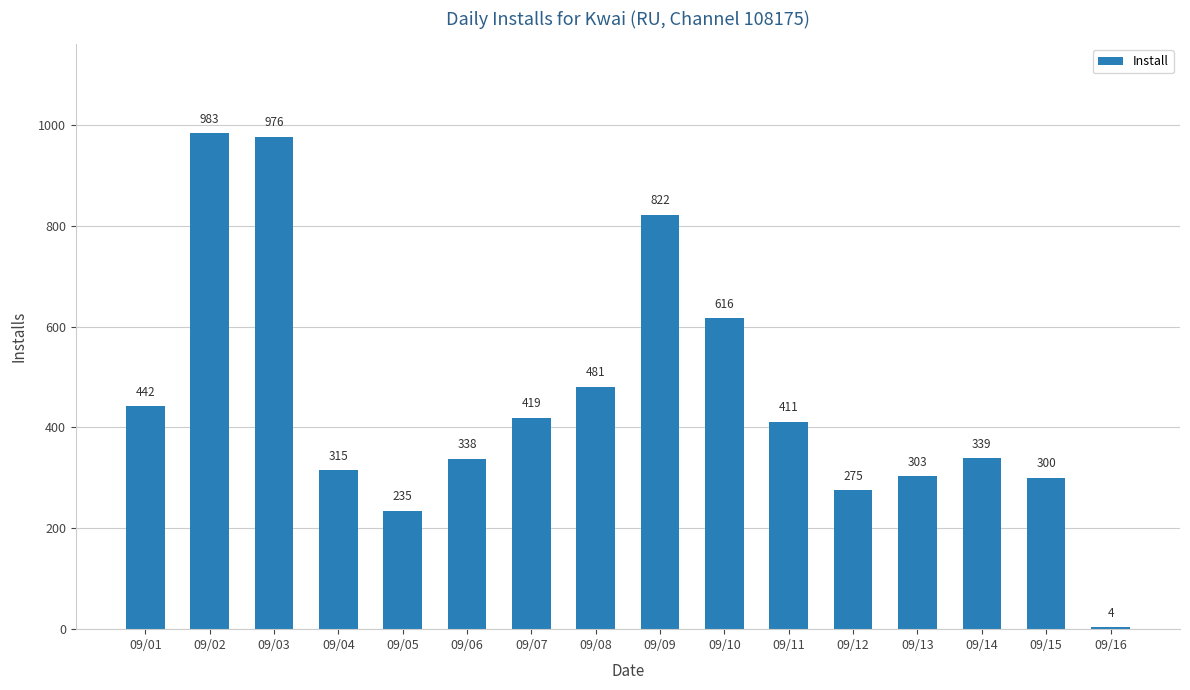

Which label corresponds to the smallest value in the chart?

09/16